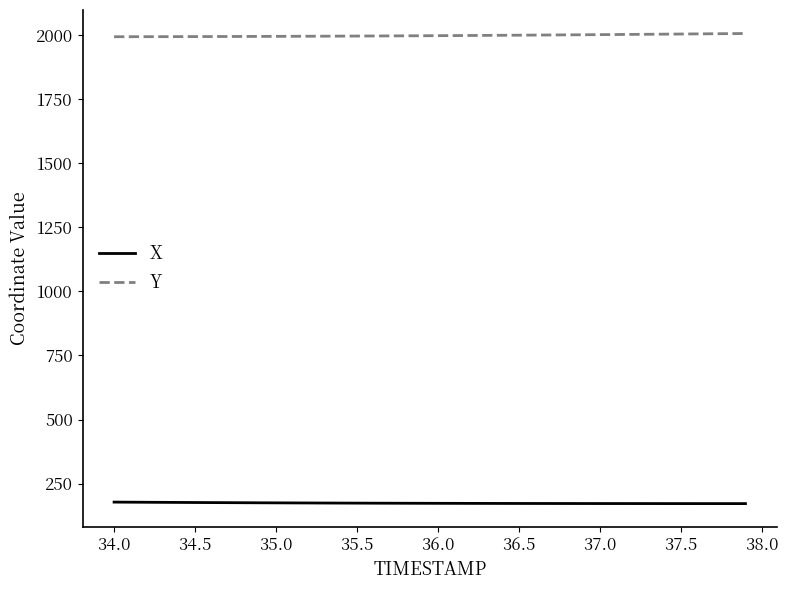

How many values in the Y series exceed 1997?

21